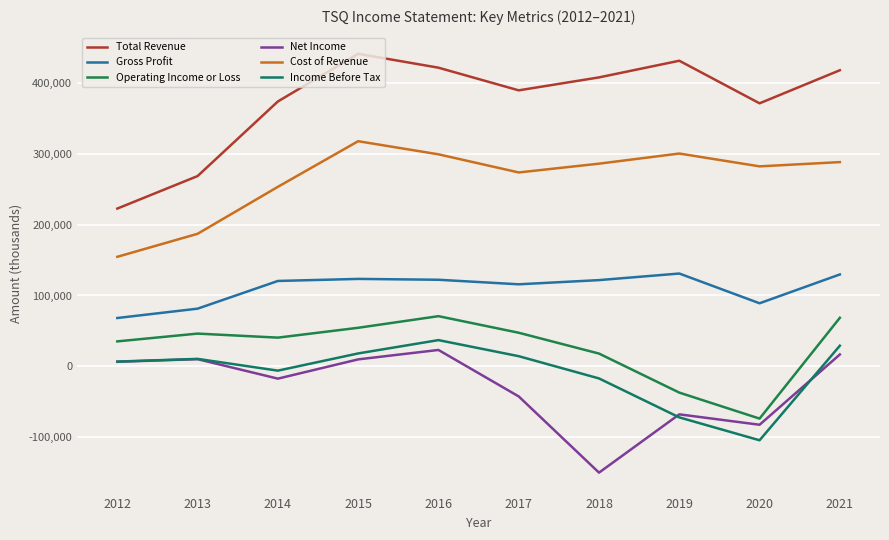

Reading left to right, what are all the values shown in this chart?

Total Revenue: 2012=222700	2013=268600	2014=373900	2015=441200	2016=421600	2017=389600	2018=407900	2019=431400	2020=371300	2021=418000
Gross Profit: 2012=68200	2013=81400	2014=120500	2015=123400	2016=122200	2017=115800	2018=121700	2019=131000	2020=89000	2021=129700
Operating Income or Loss: 2012=35200	2013=46200	2014=40500	2015=54400	2016=70800	2017=47400	2018=18000	2019=-37100	2020=-73800	2021=68500
Net Income: 2012=6400	2013=10100	2014=-17400	2015=9800	2016=23100	2017=-42500	2018=-150100	2019=-67800	2020=-82500	2021=16700
Cost of Revenue: 2012=154600	2013=187100	2014=253400	2015=317800	2016=299300	2017=273700	2018=286100	2019=300400	2020=282300	2021=288300
Income Before Tax: 2012=6700	2013=10500	2014=-6100	2015=18200	2016=37000	2017=14300	2018=-17100	2019=-72100	2020=-104400	2021=29100